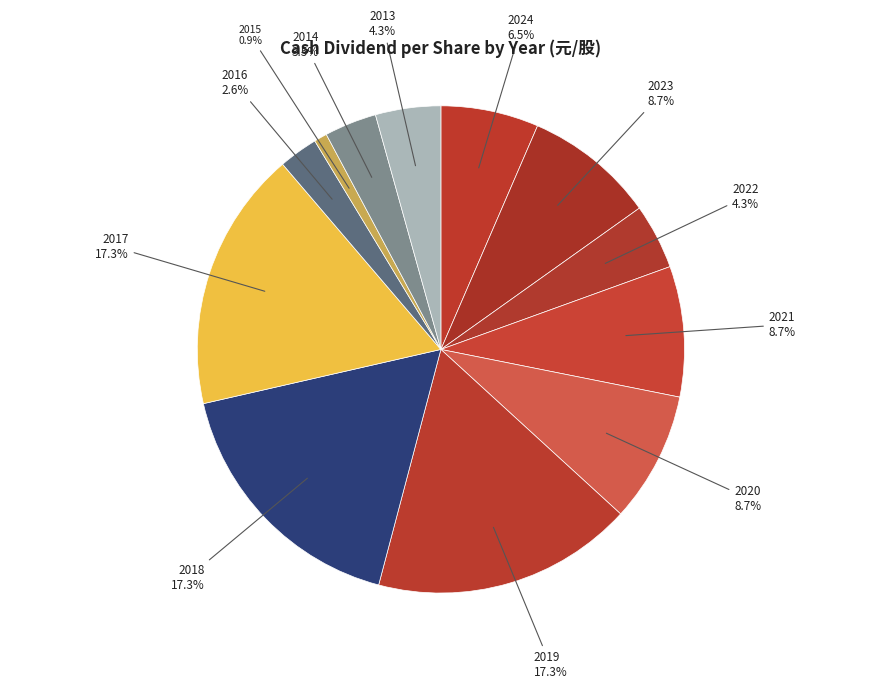

To the nearest percent, what portion does 2021 represent?

9%